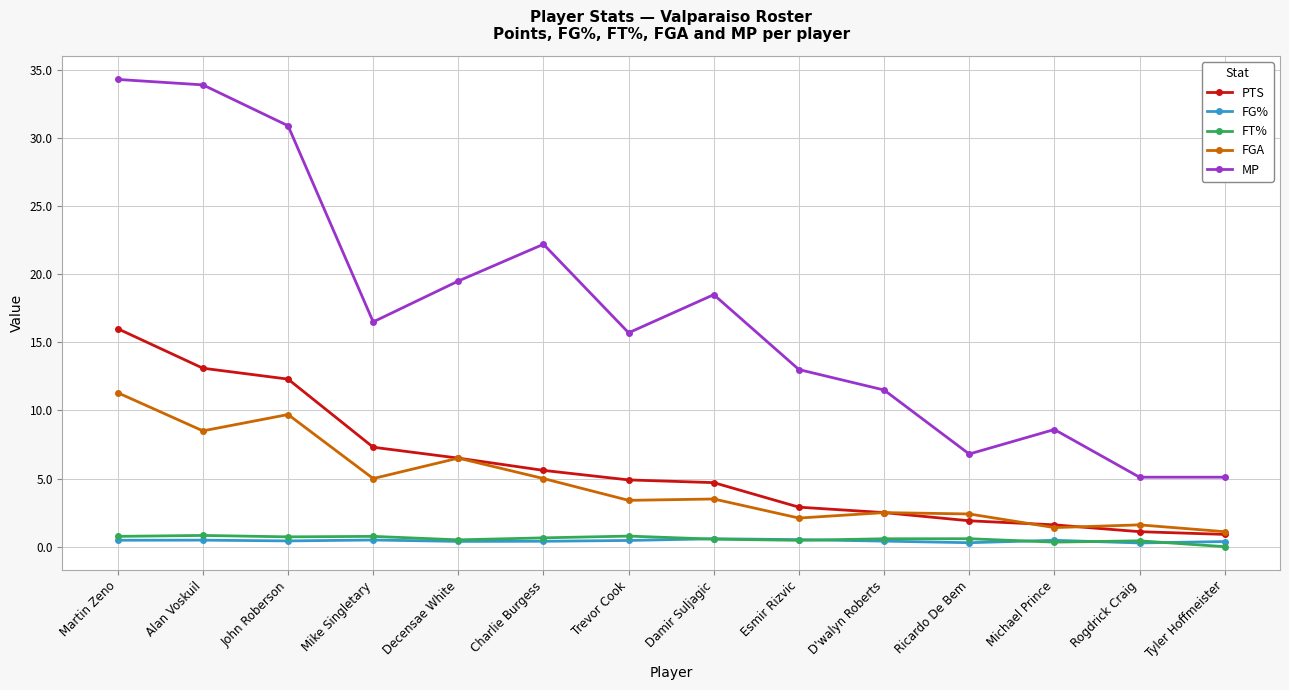

Is the value of FT% at Mike Singletary greater than the value of FGA at Esmir Rizvic?

No